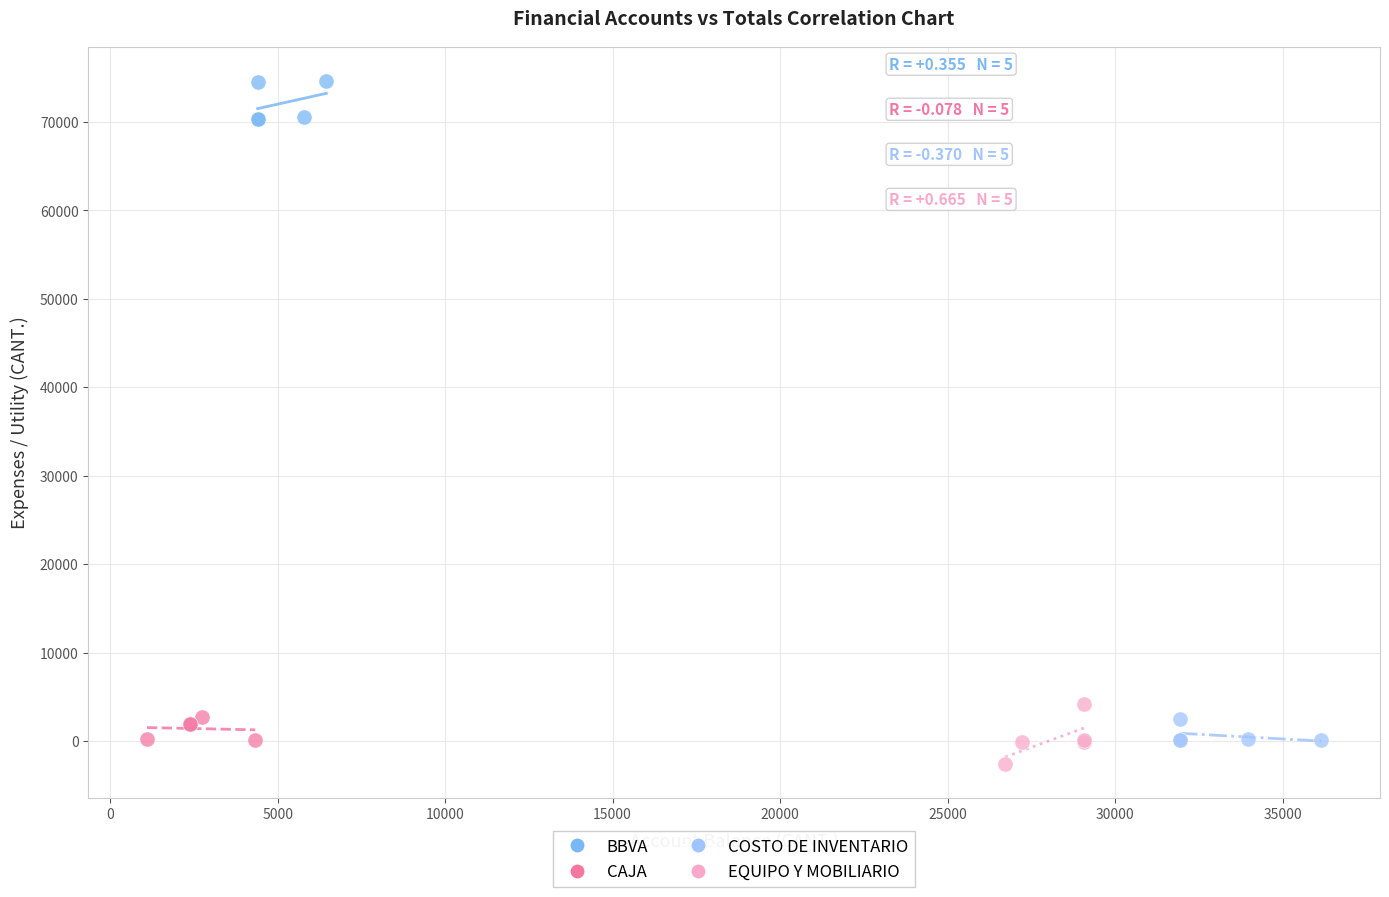

What are all the series names shown in the legend?

BBVA, CAJA, COSTO DE INVENTARIO, EQUIPO Y MOBILIARIO